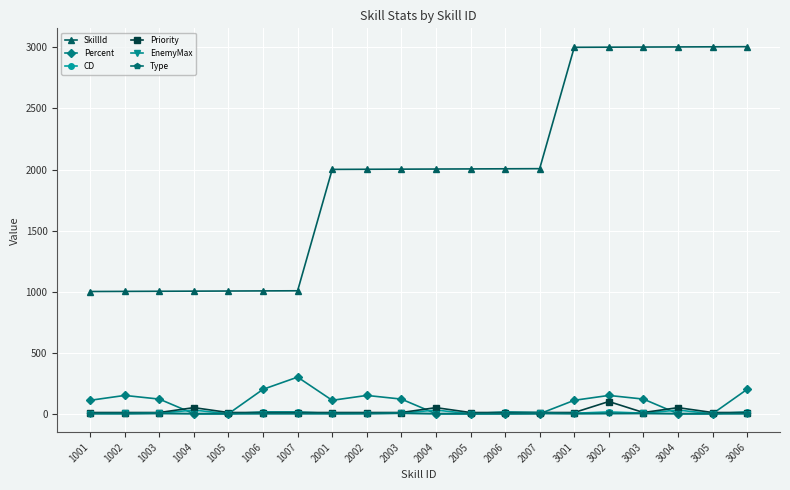

Does the chart display data point markers on the line(s)?

Yes